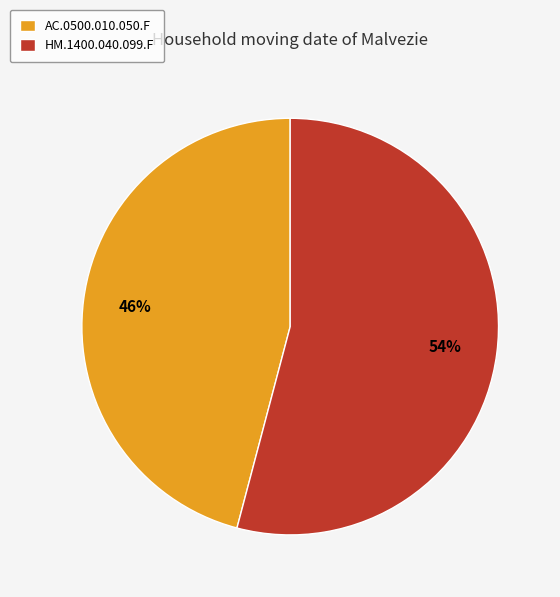

Rank the categories by value from highest to lowest.

HM.1400.040.099.F, AC.0500.010.050.F